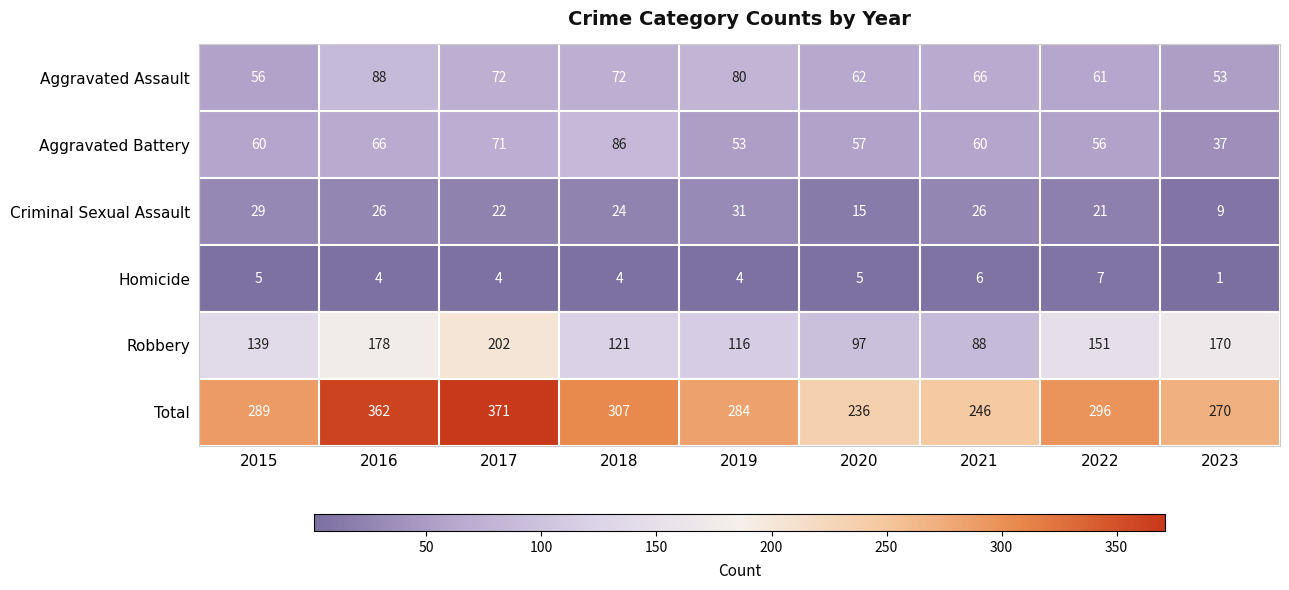

Which series has the largest total across all categories?

Total